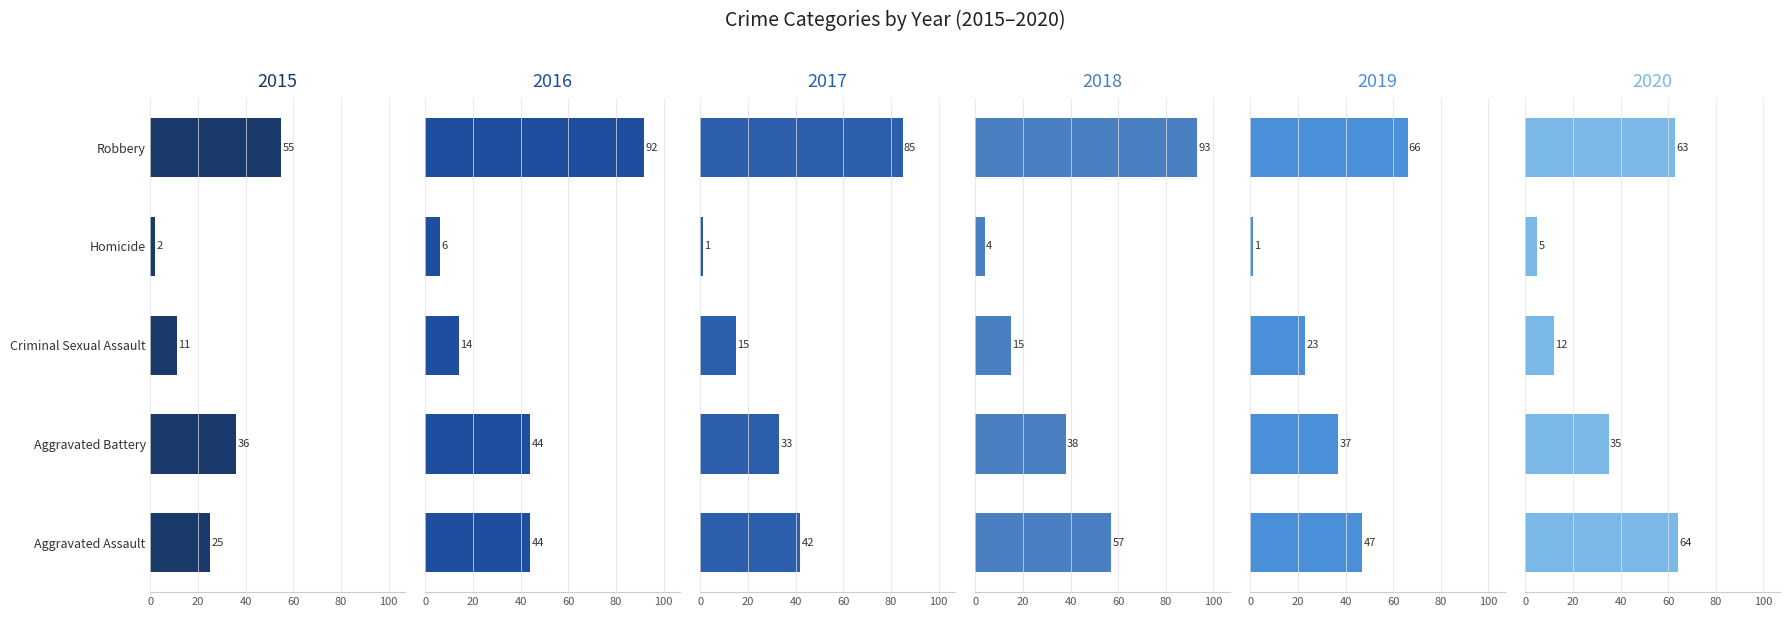

What is the difference between the second highest and minimum values in the 2018 series?

53